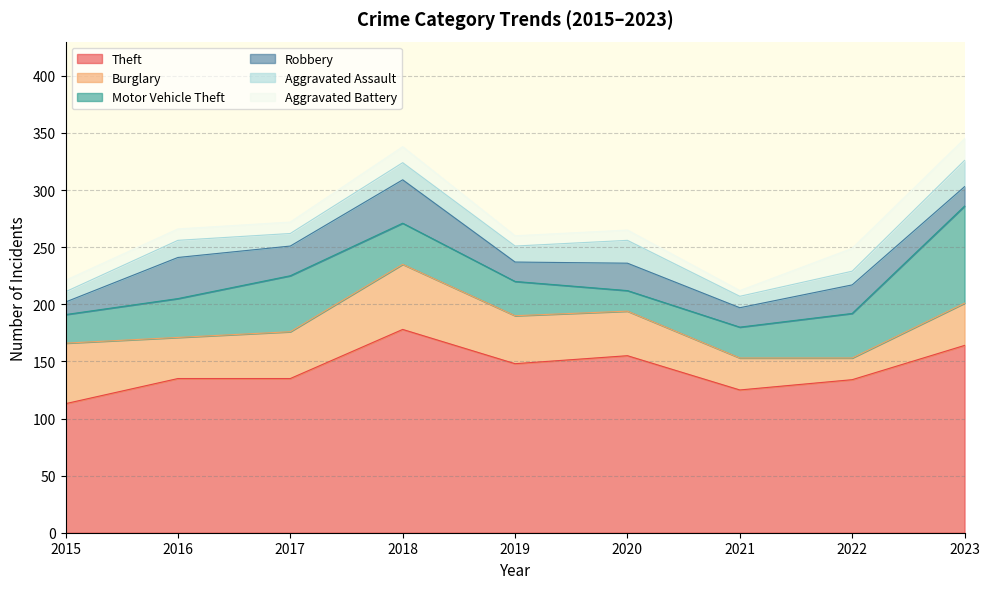

True or false: Theft and Burglary intersect in this chart.

False